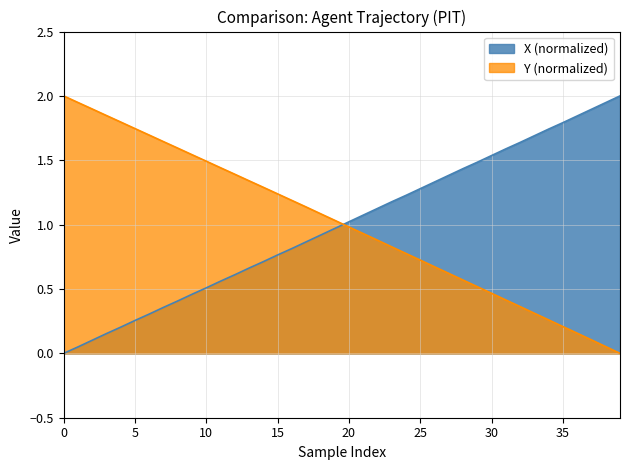

Which series changed the most between 11 and 19?

X